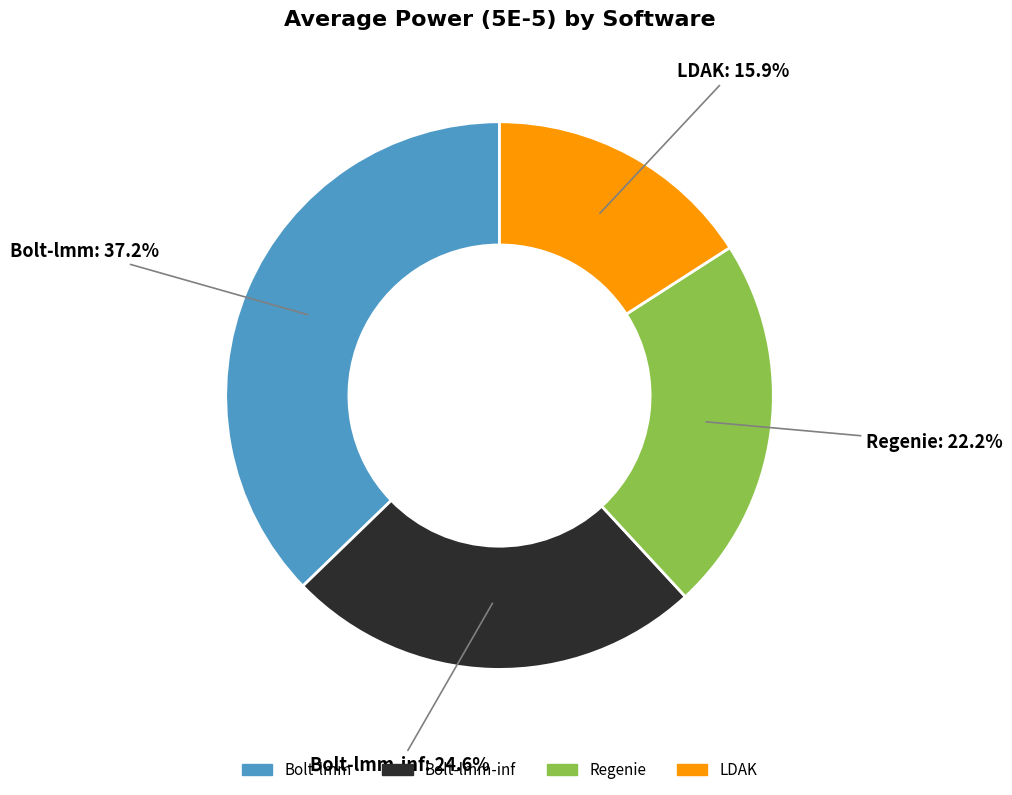

Is there any slice that represents more than half of the pie?

No